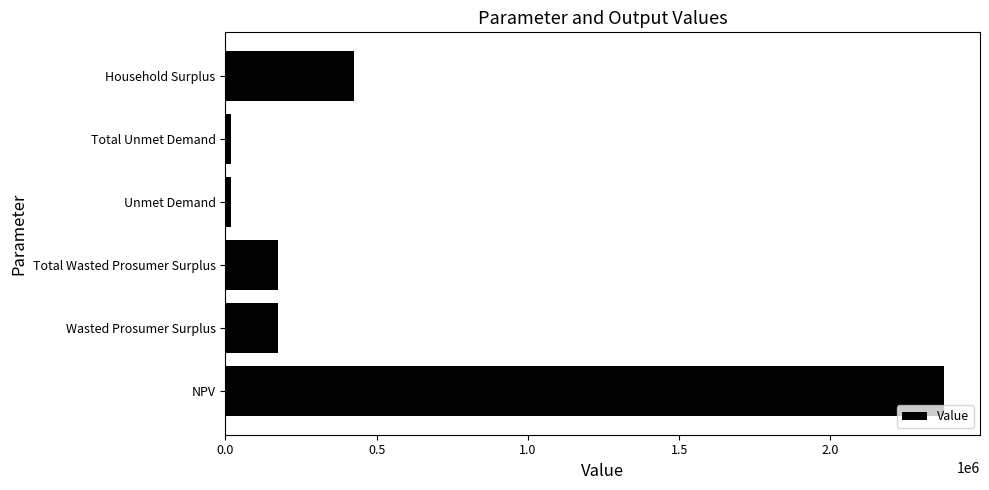

Is it true that the value at NPV is 2375378.3?

True